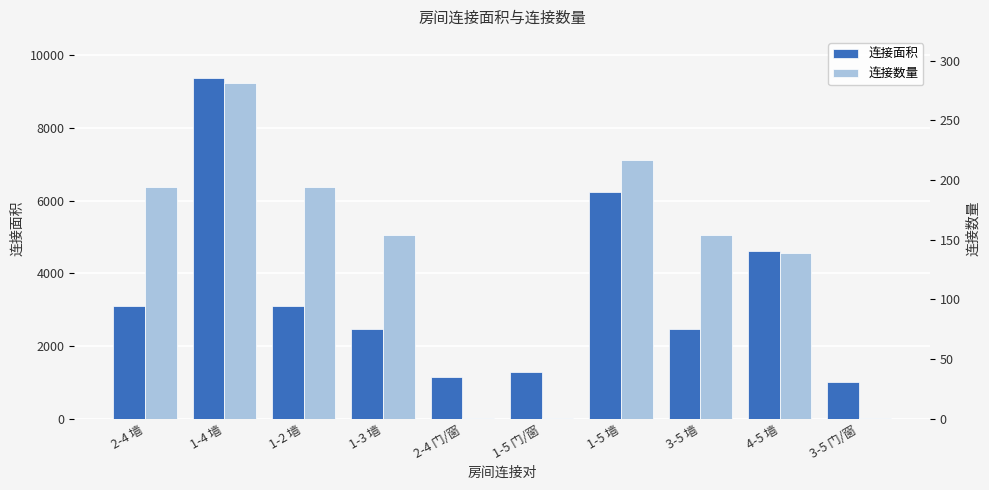

At which category does the chart reach its minimum across all series?

2-4 门/窗